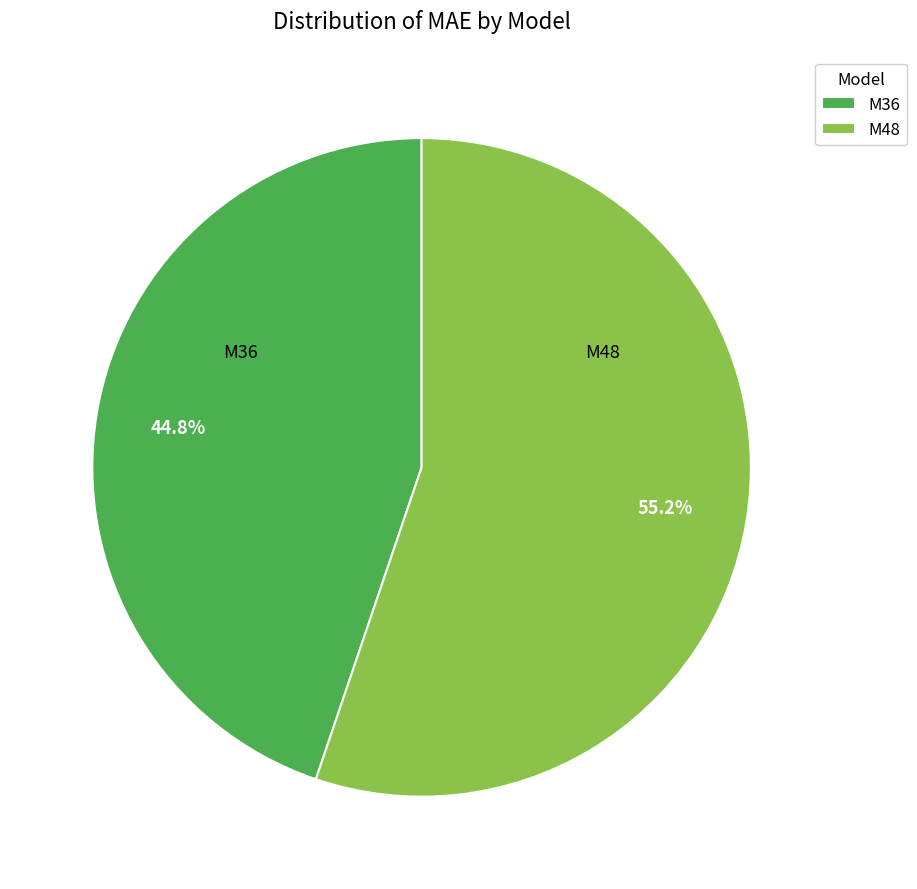

Is M48 the majority of the pie?

Yes